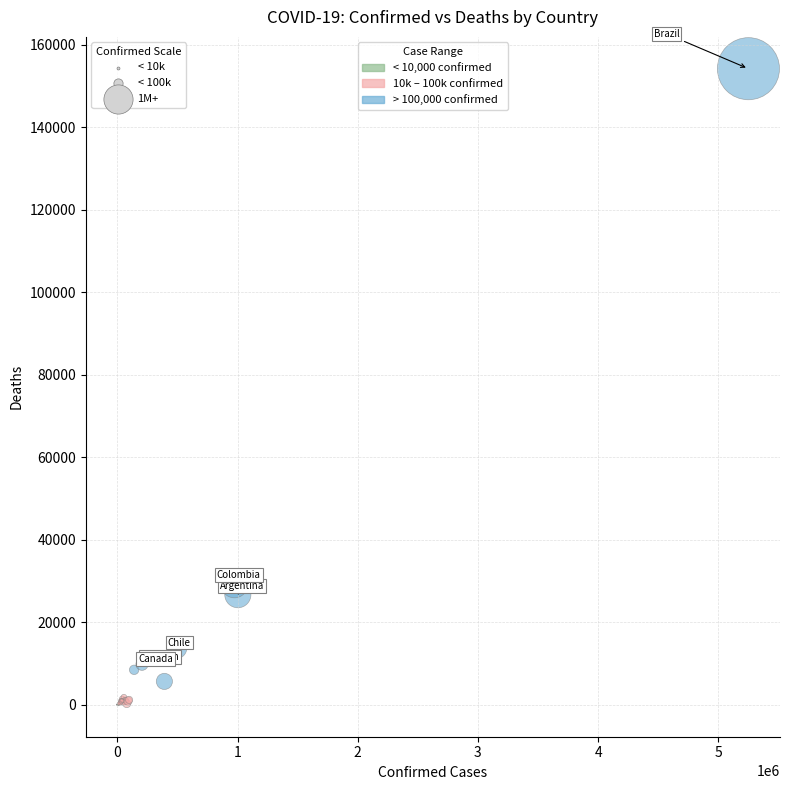

What Y value in the scatter plot is closest to 77088?

29272